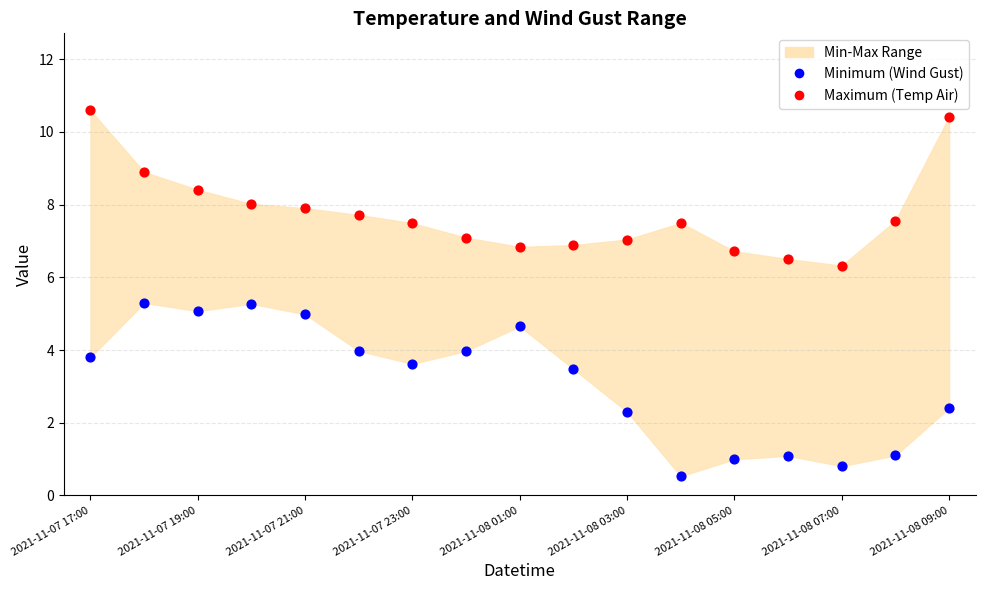

Across all data points, what is the range of Y values (max minus min)?

10.1